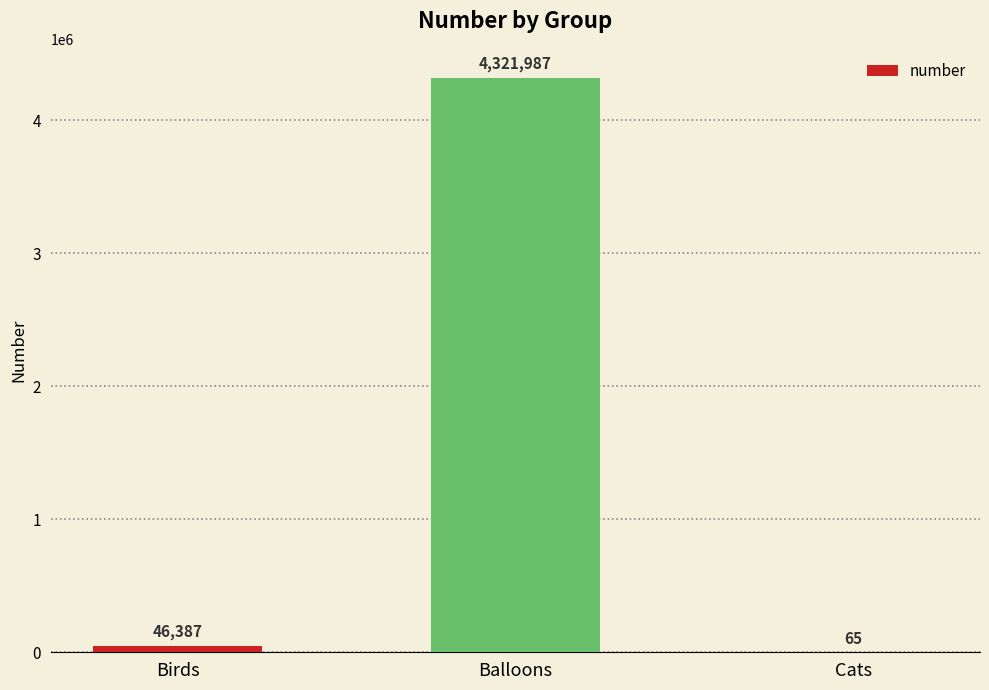

Does the chart contain stacked bars?

No